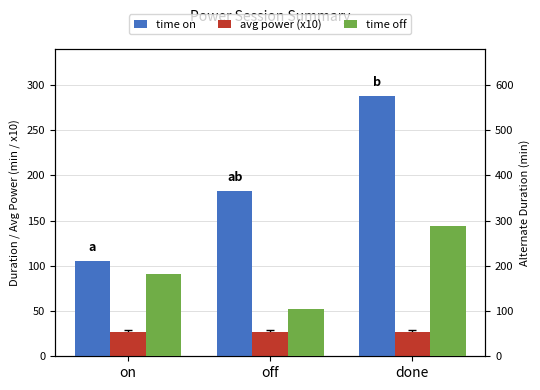

What is the difference between the time off values at on and off?

78